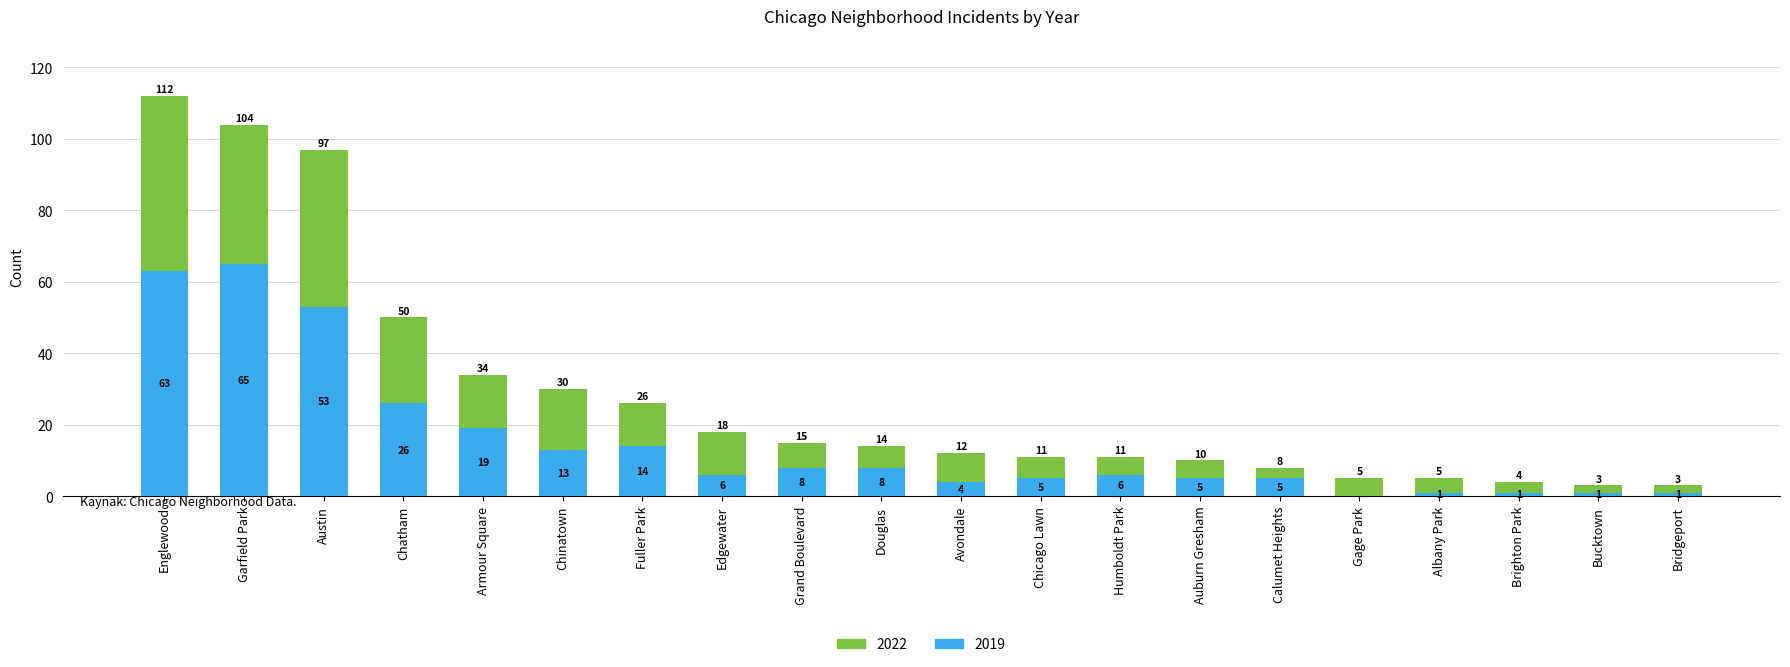

What is the maximum value for 2019?

65